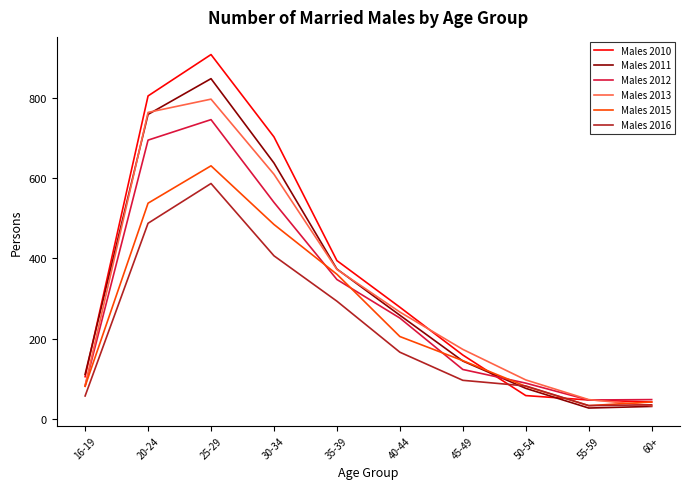

True or false: Males 2016 has more than 0 interior local peaks.

True